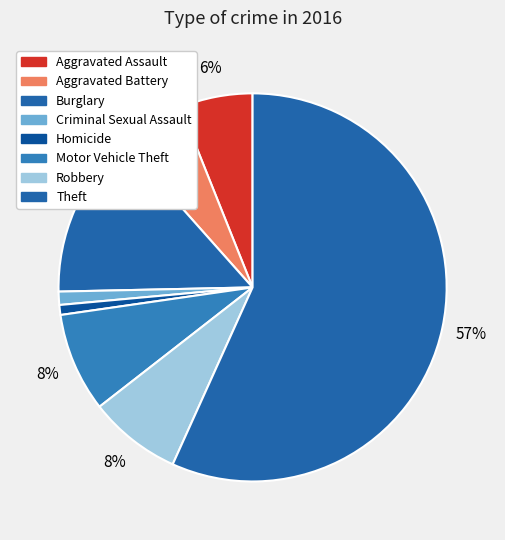

To the nearest percent, what percentage of the pie is Theft?

57%